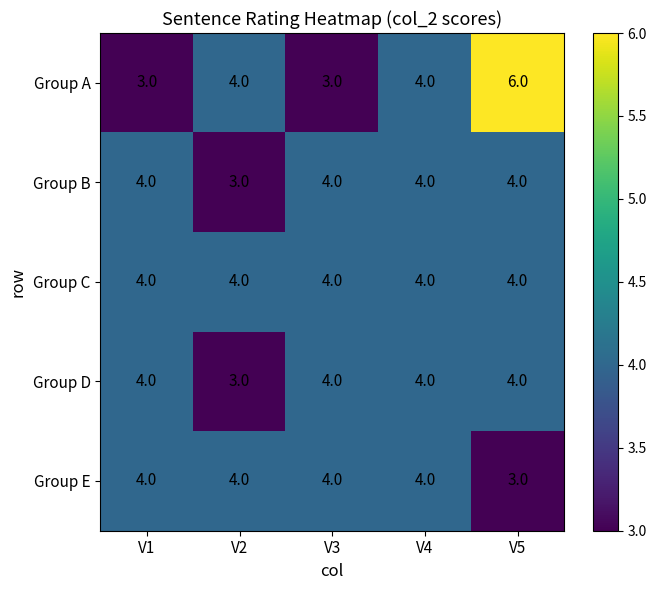

What is the total value across all series at V3?

19